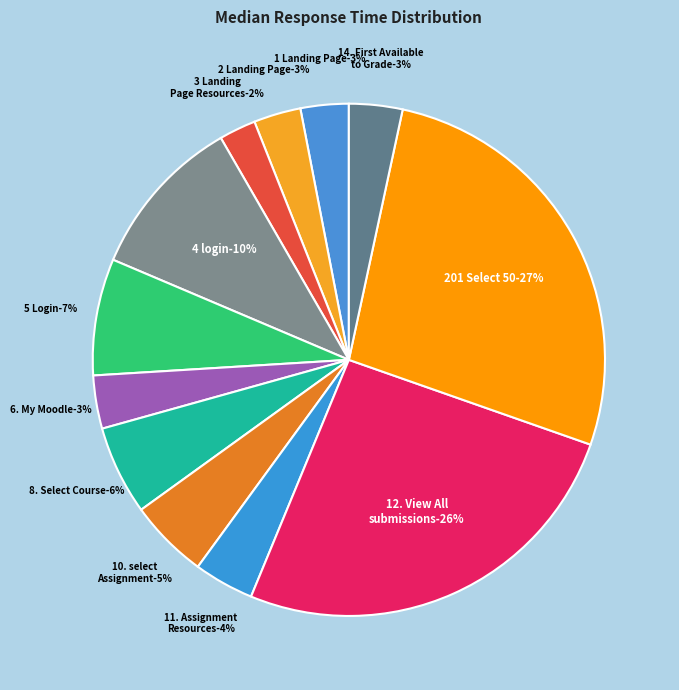

To the nearest percent, what is the combined percentage of 4 login and 11. Assignment Resources?

14%